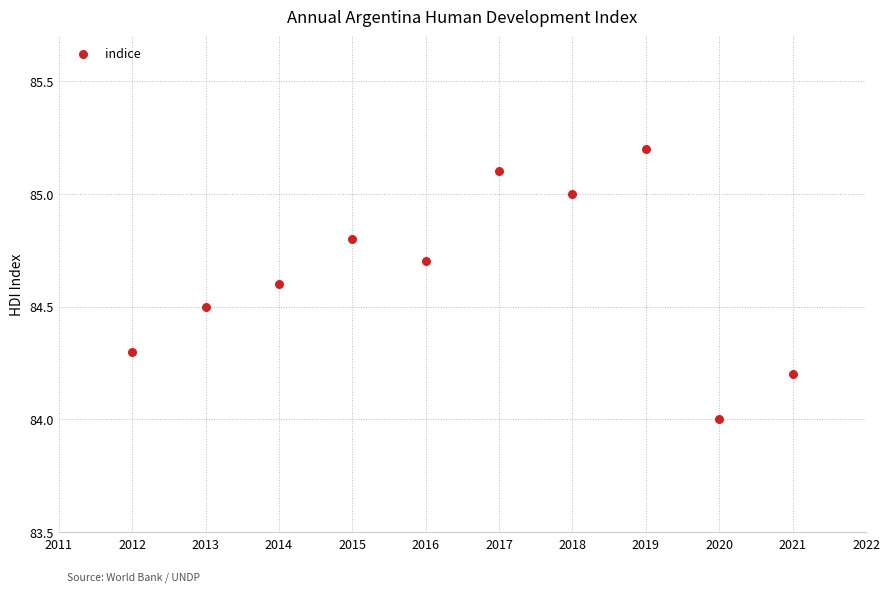

What is the average Y value?

84.6